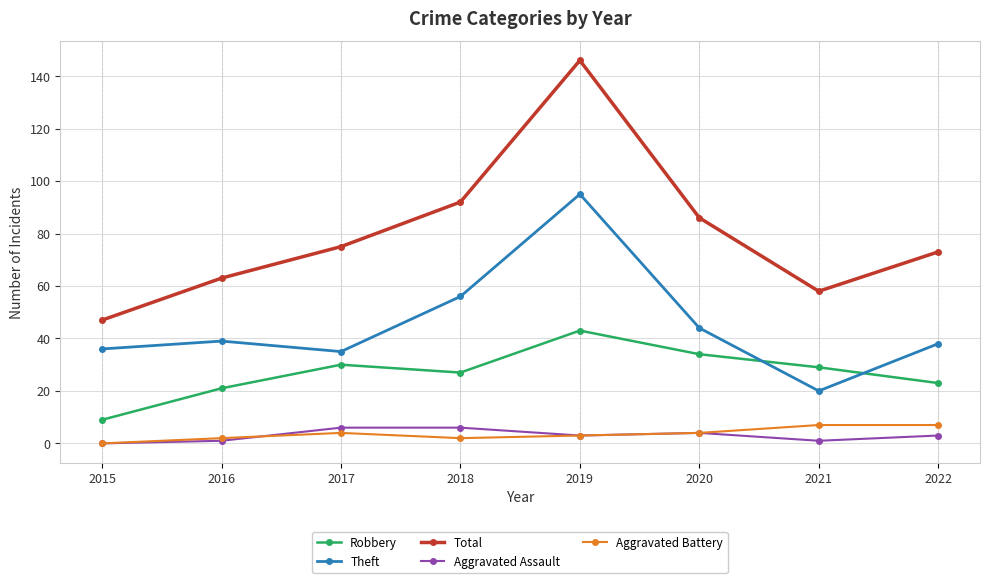

Reading right to left, what are all the values shown in this chart?

Robbery: 2022=23	2021=29	2020=34	2019=43	2018=27	2017=30	2016=21	2015=9
Theft: 2022=38	2021=20	2020=44	2019=95	2018=56	2017=35	2016=39	2015=36
Total: 2022=73	2021=58	2020=86	2019=146	2018=92	2017=75	2016=63	2015=47
Aggravated Assault: 2022=3	2021=1	2020=4	2019=3	2018=6	2017=6	2016=1	2015=0
Aggravated Battery: 2022=7	2021=7	2020=4	2019=3	2018=2	2017=4	2016=2	2015=0